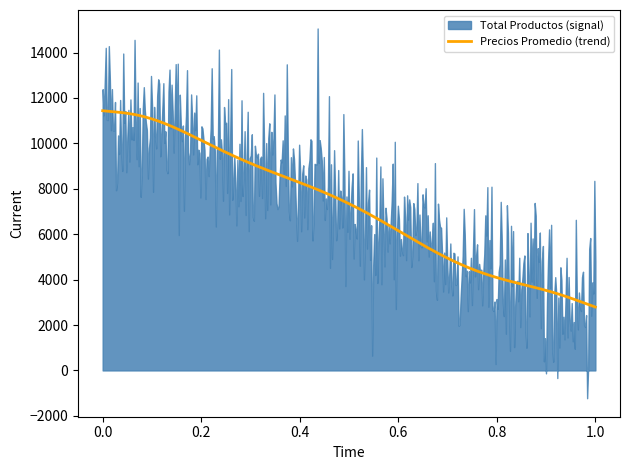

What is the minimum value for Precios Promedio (trend)?

2791.0